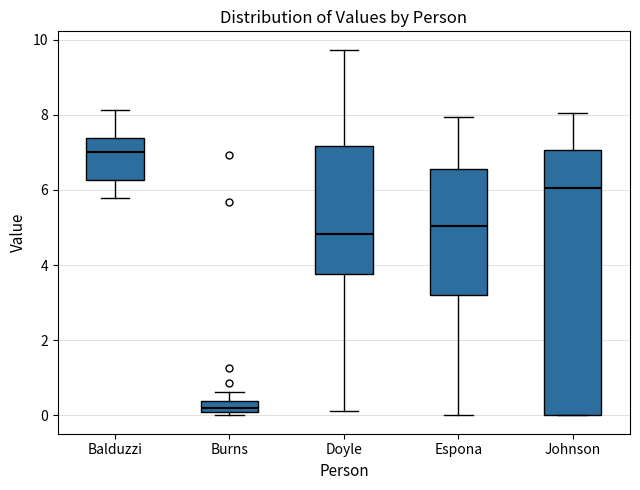

Where is the upper edge of the box for Doyle on the y-axis? The values are not printed on the chart, so give them approximately, as read against the axis.

7.2